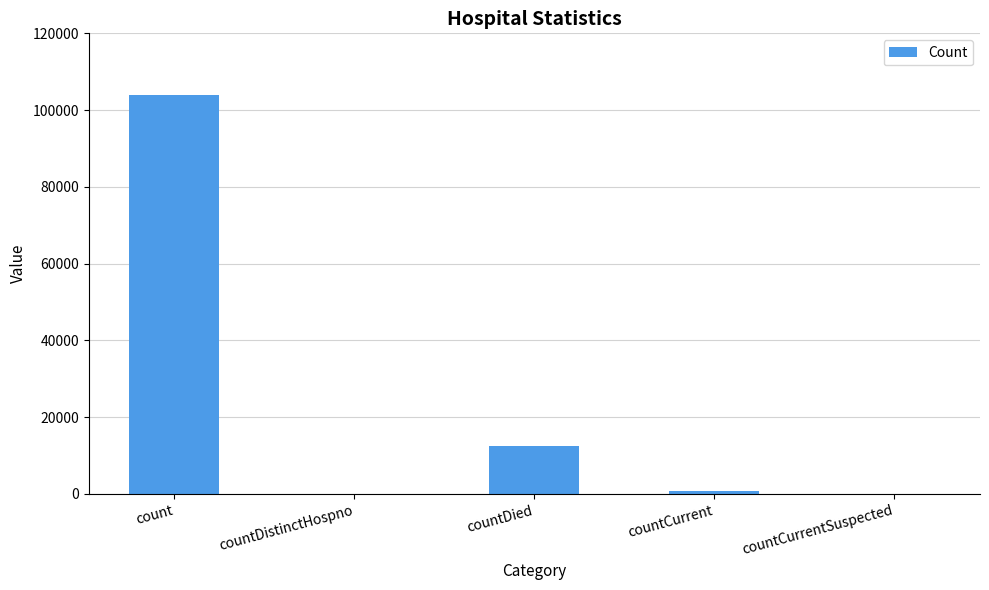

Reading left to right, transcribe all the data shown in this chart.

103942	0	12518	899	0